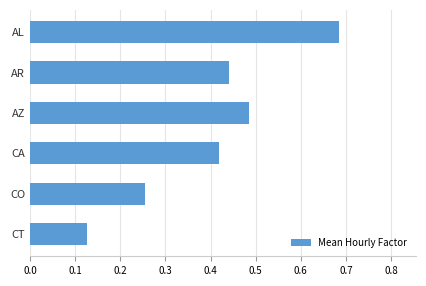

What is the sum of the values at CO and AL?

0.9